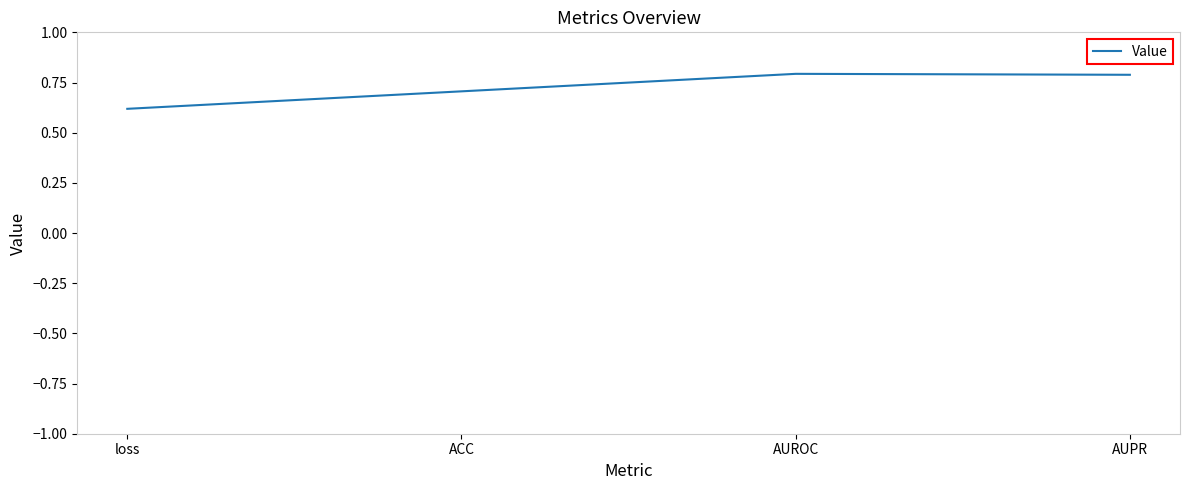

What is the maximum value shown in the chart?

0.8